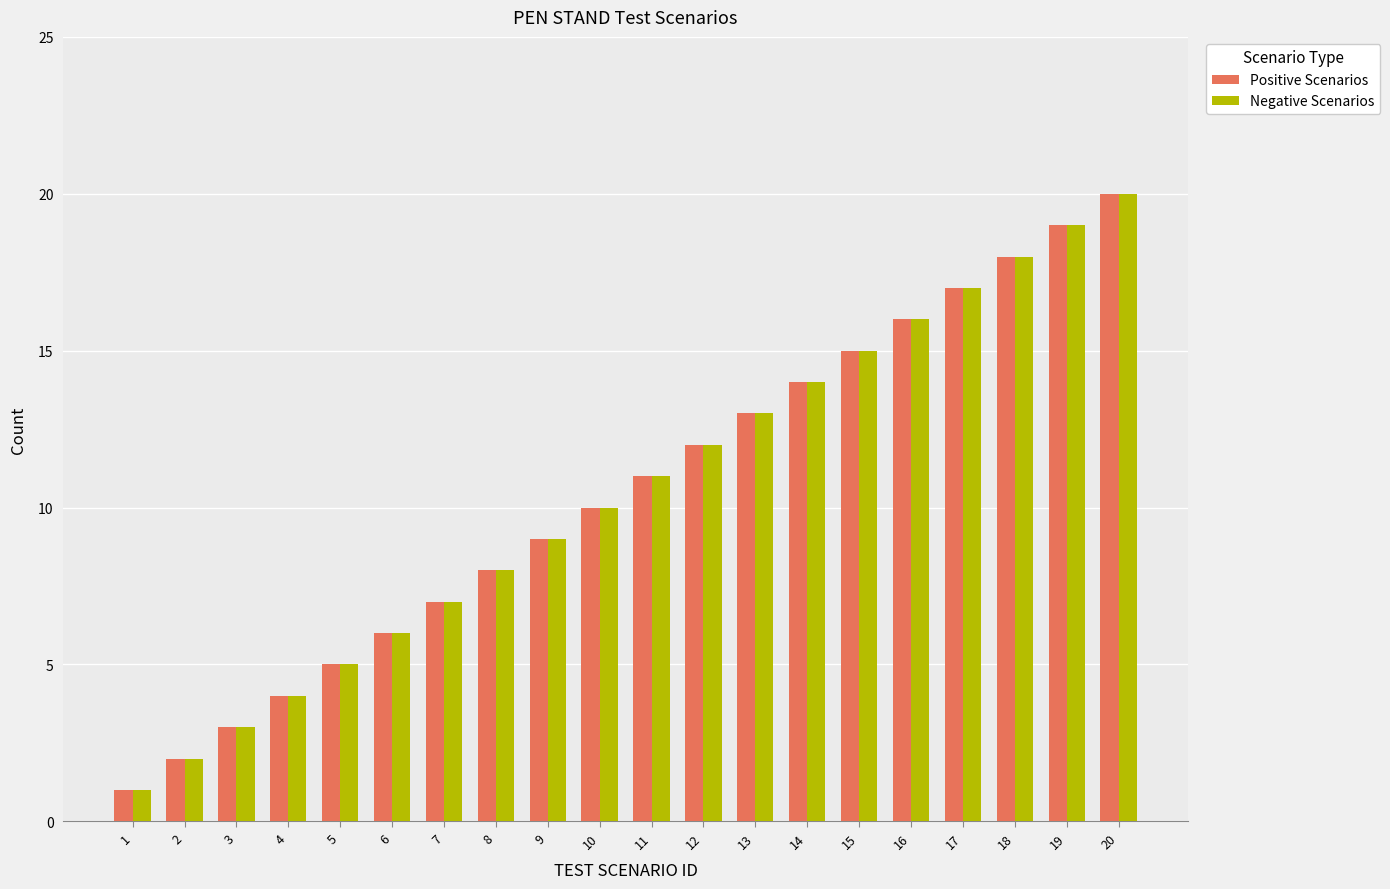

Is the value of Positive Scenarios at 11 greater than the value of Negative Scenarios at 15?

No